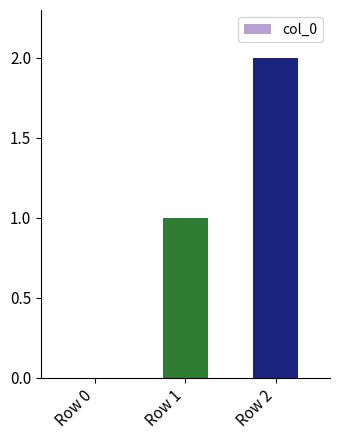

Between Row 0 and Row 1, which is larger?

Row 1